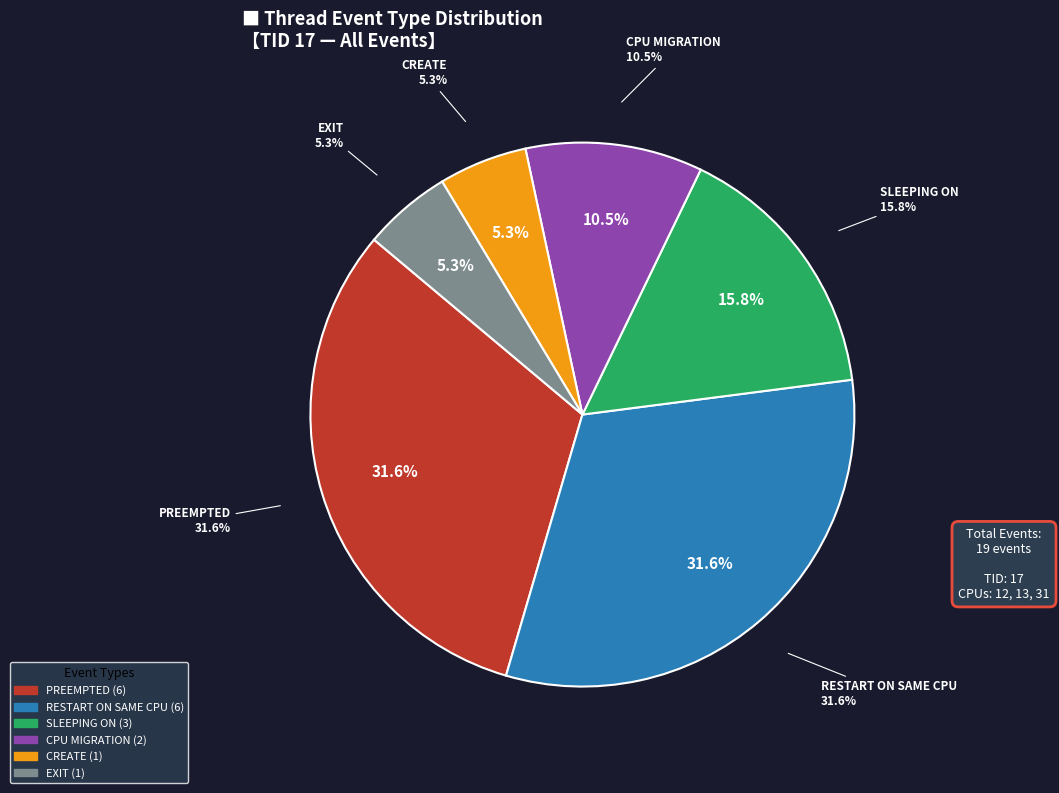

To the nearest percent, what is the average slice percentage?

17%